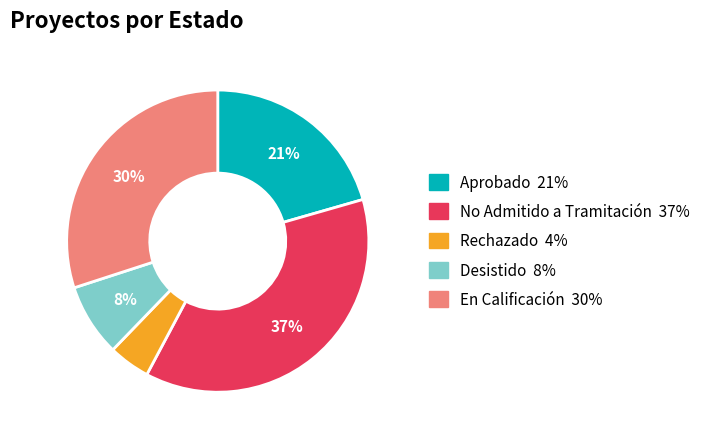

To the nearest percent, what is the difference between the Desistido and No Admitido a Tramitación slice percentages?

29%